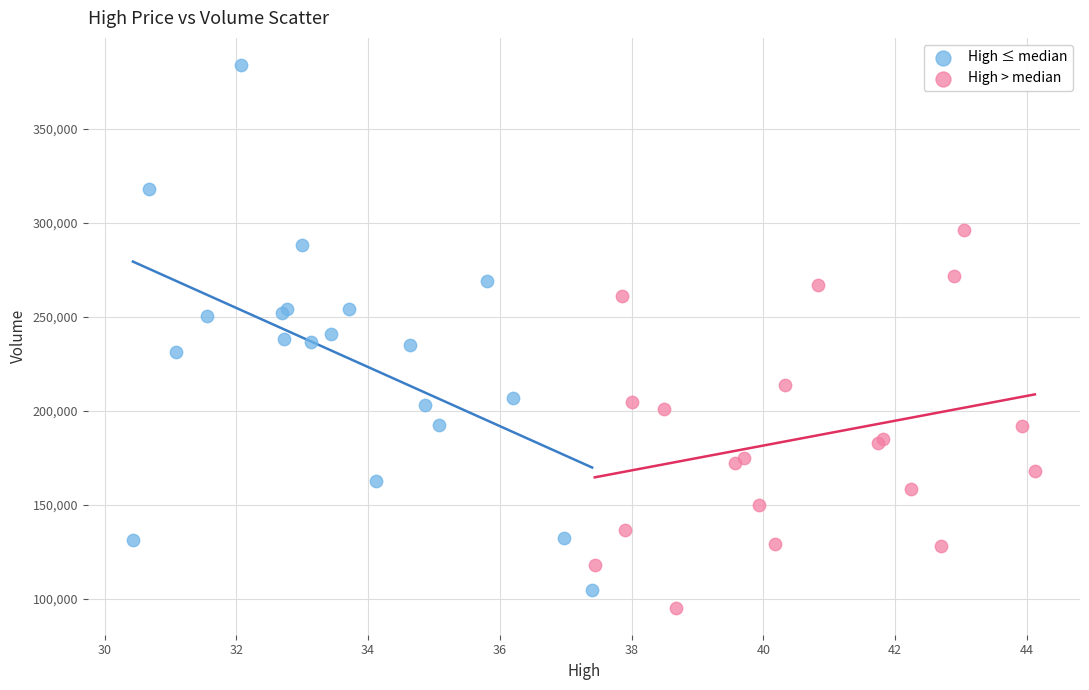

Which series has the largest Y range (max minus min)?

High ≤ median